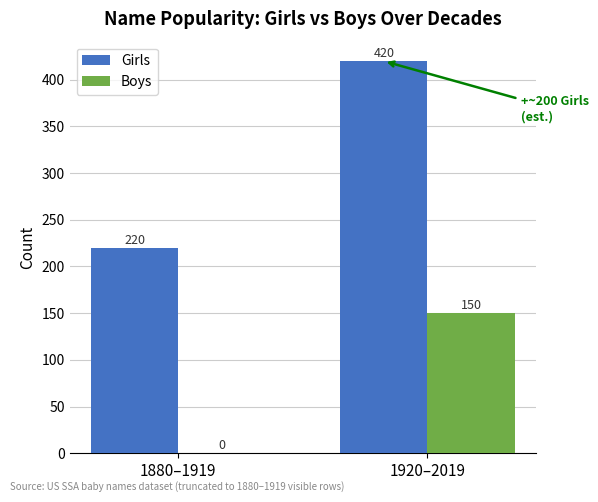

Between 1880–1919 and 1920–2019, which series saw the biggest shift?

Girls